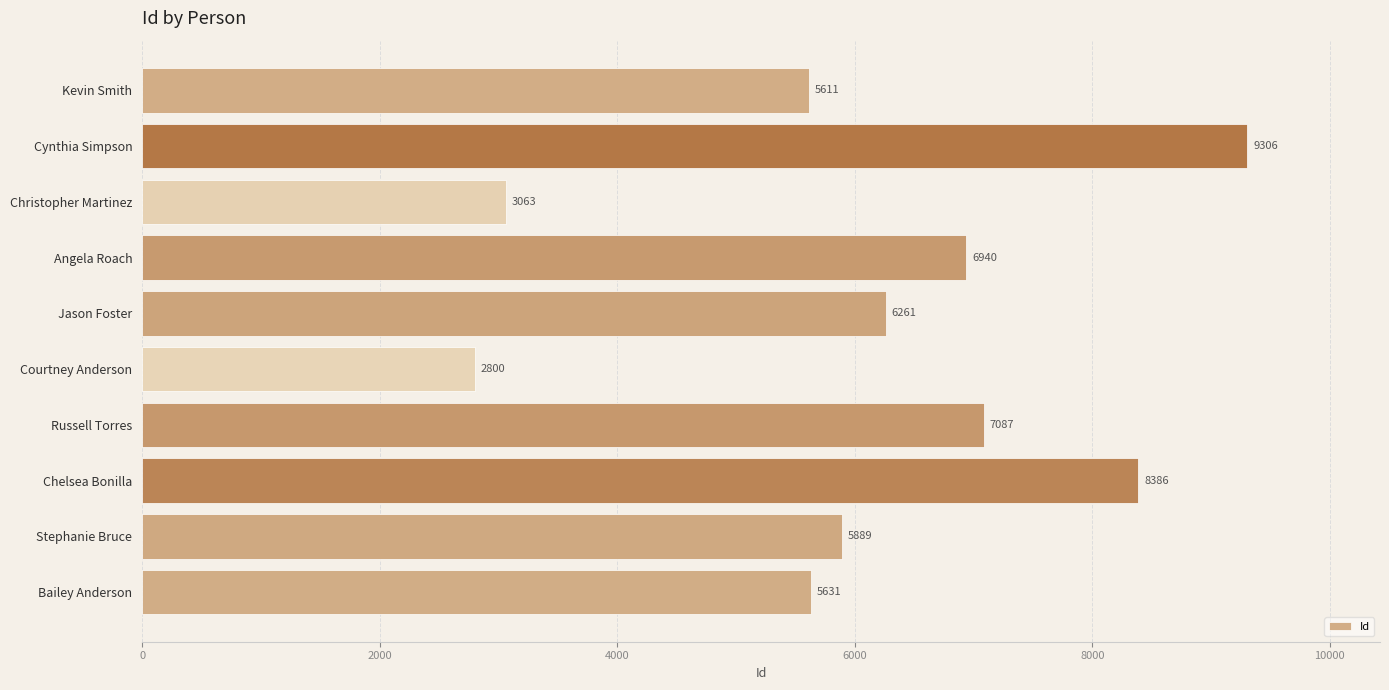

Reading top to bottom, list all the values displayed in this chart.

Kevin Smith=5611	Cynthia Simpson=9306	Christopher Martinez=3063	Angela Roach=6940	Jason Foster=6261	Courtney Anderson=2800	Russell Torres=7087	Chelsea Bonilla=8386	Stephanie Bruce=5889	Bailey Anderson=5631